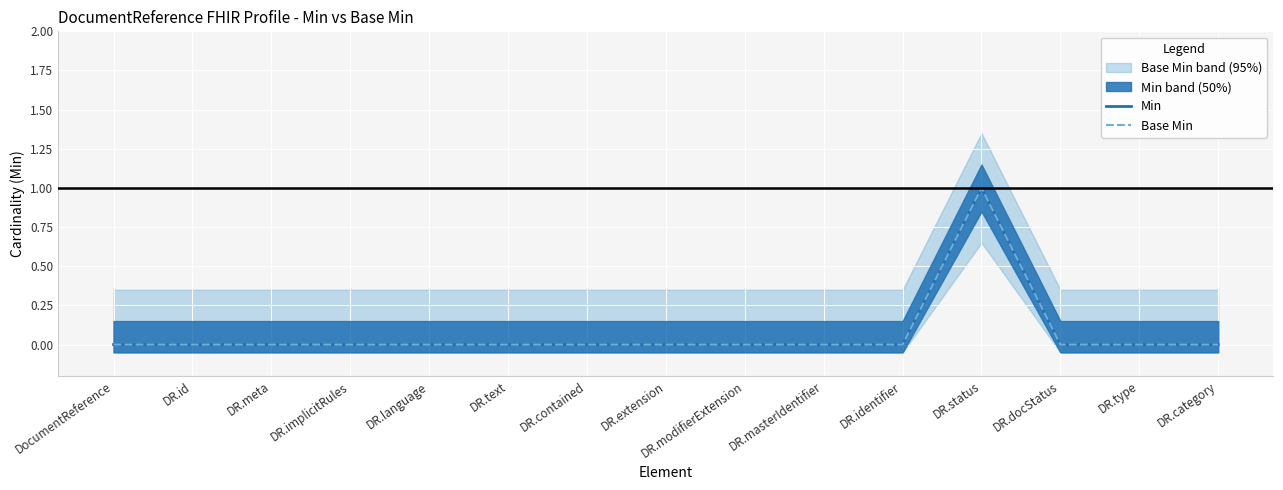

Count the Min values in the range 0 to 1.

15